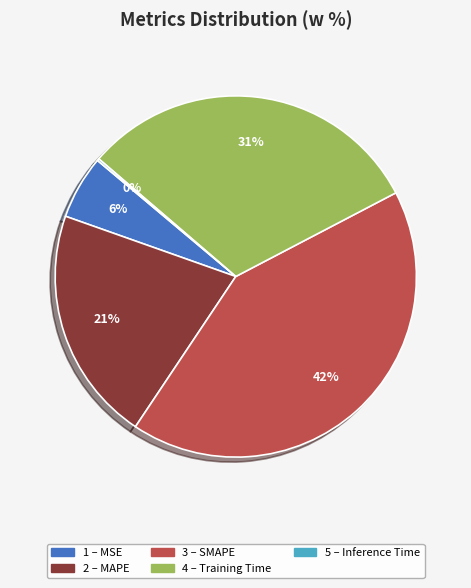

To the nearest percent, what is the average slice percentage?

20%